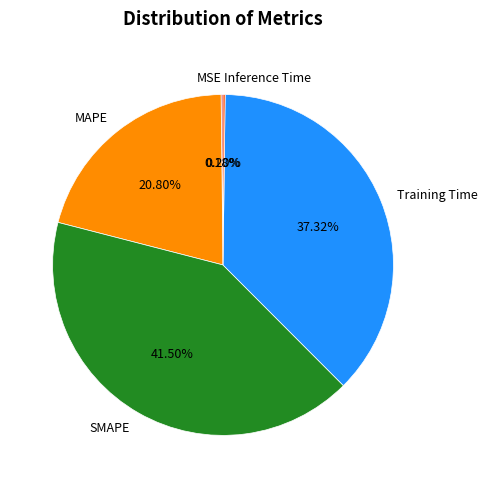

What is the largest slice in the pie chart?

SMAPE